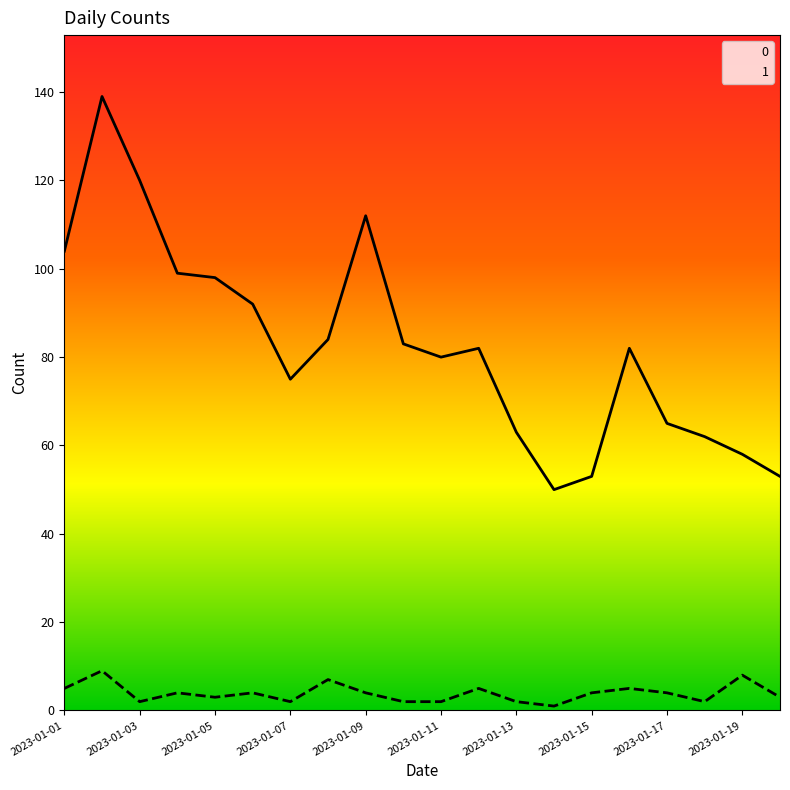

What is the lowest value of the 0 series?

50